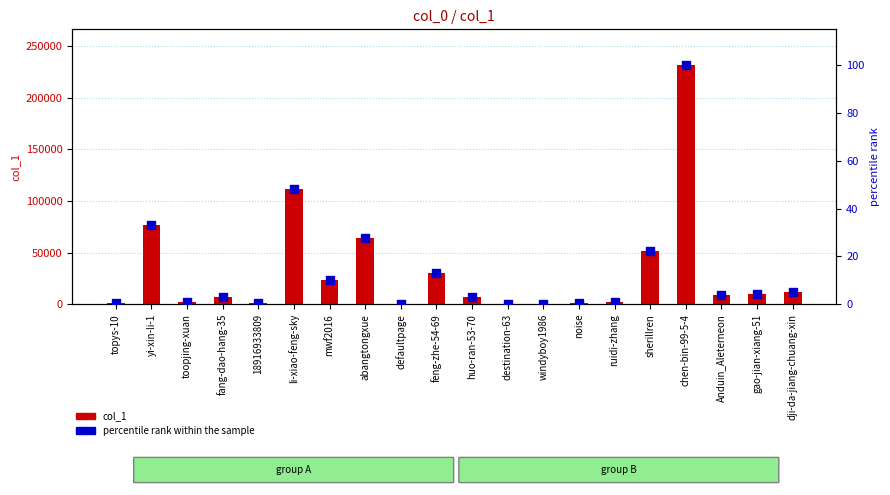

At which category is the sum across all series the highest?

chen-bin-99-5-4